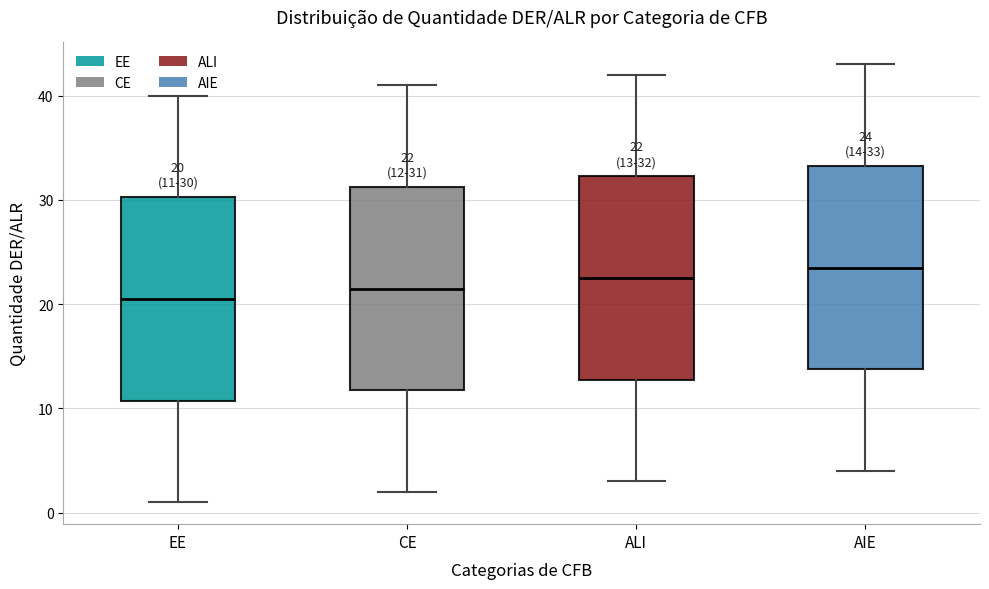

Which box's median line is the lowest?

EE